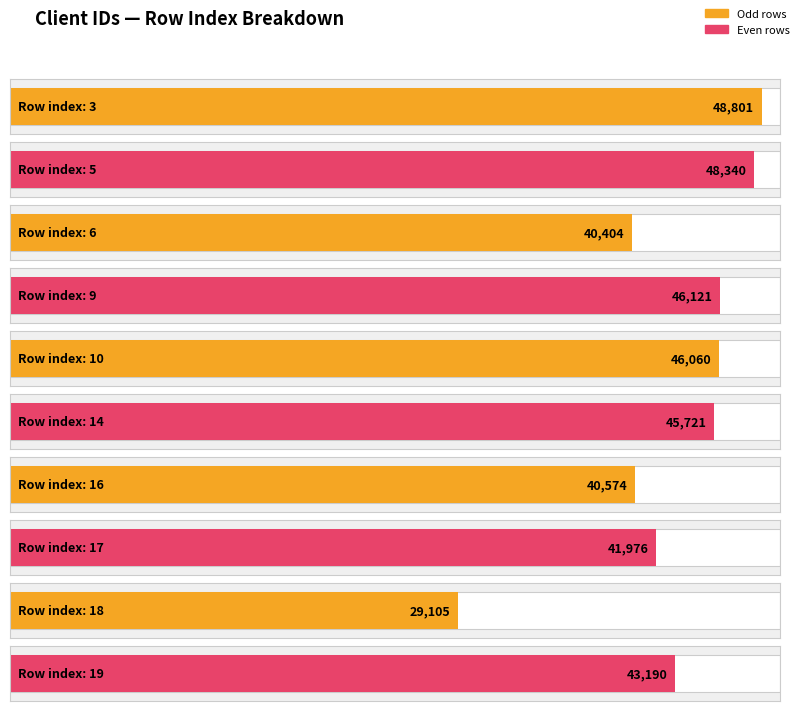

List the labels in order of value, smallest first.

18, 6, 16, 17, 19, 14, 10, 9, 5, 3